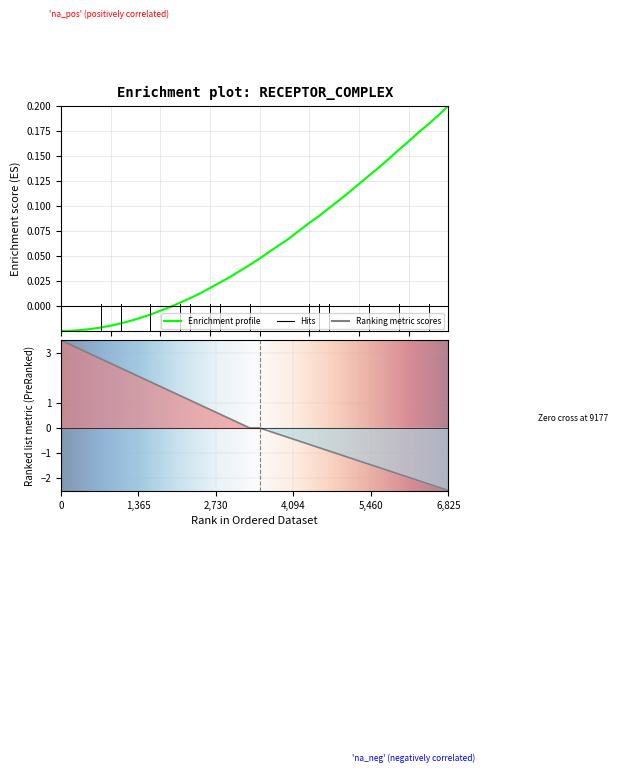

The value at 0.11 is -0.0. True or false?

True